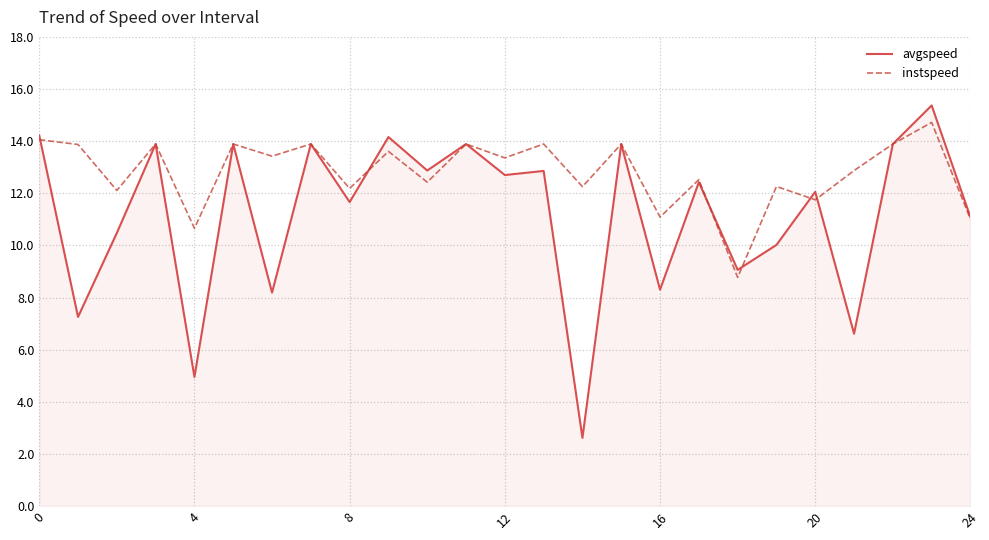

Rank the series by their average value, from lowest to highest.

avgspeed, instspeed